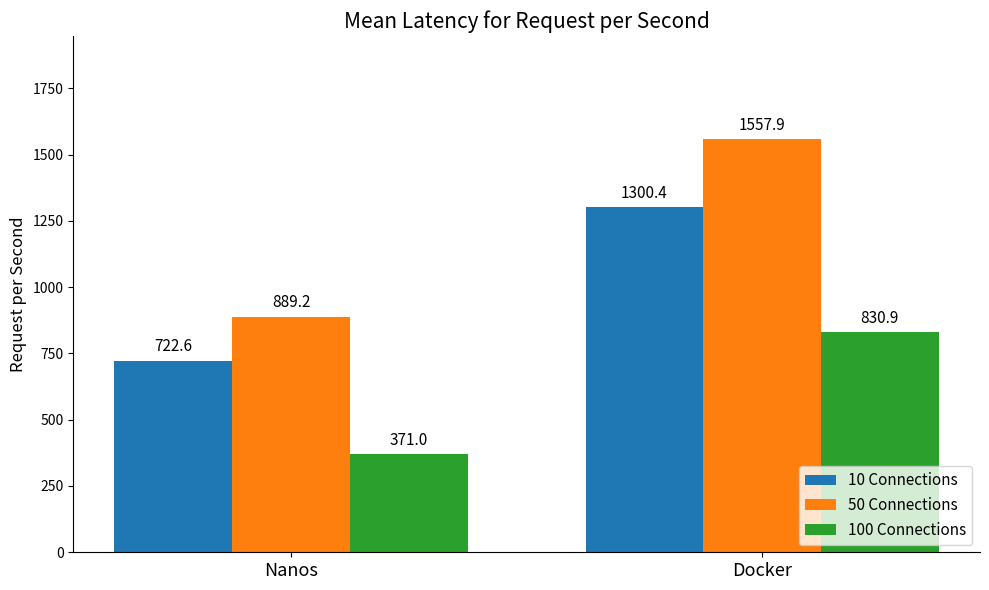

How many categories are shown in the chart?

2